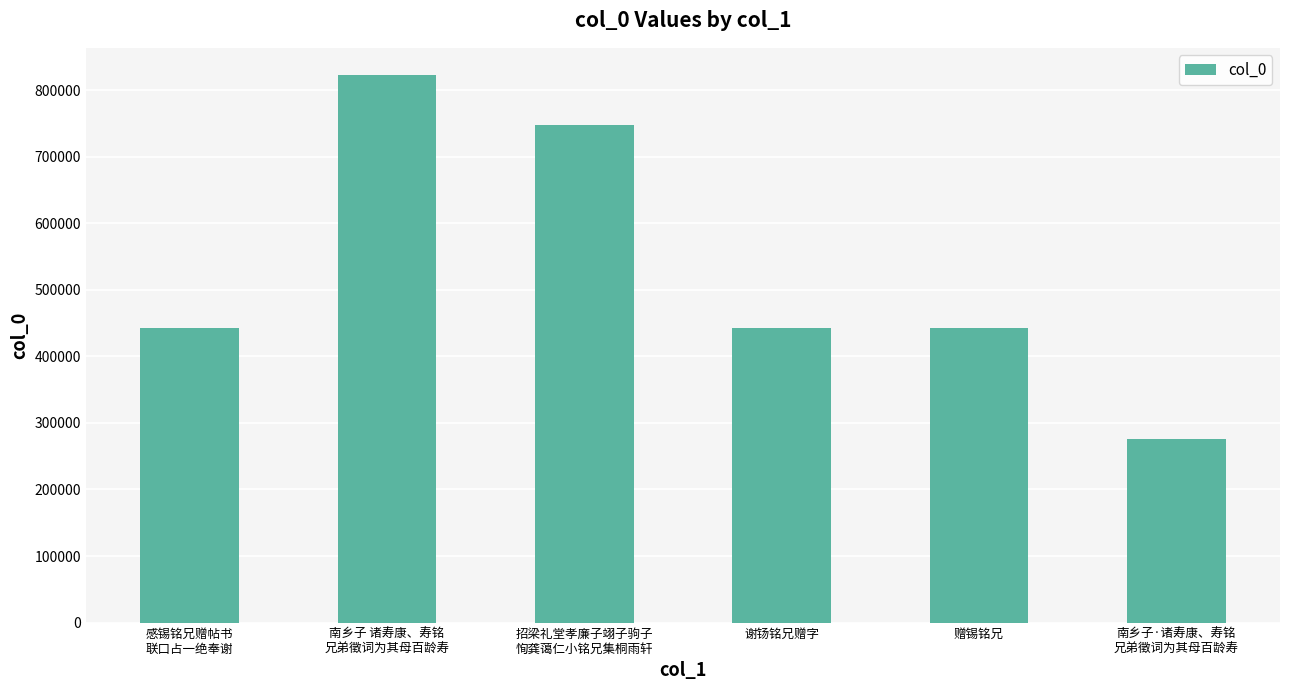

How many categories are shown in the chart?

6